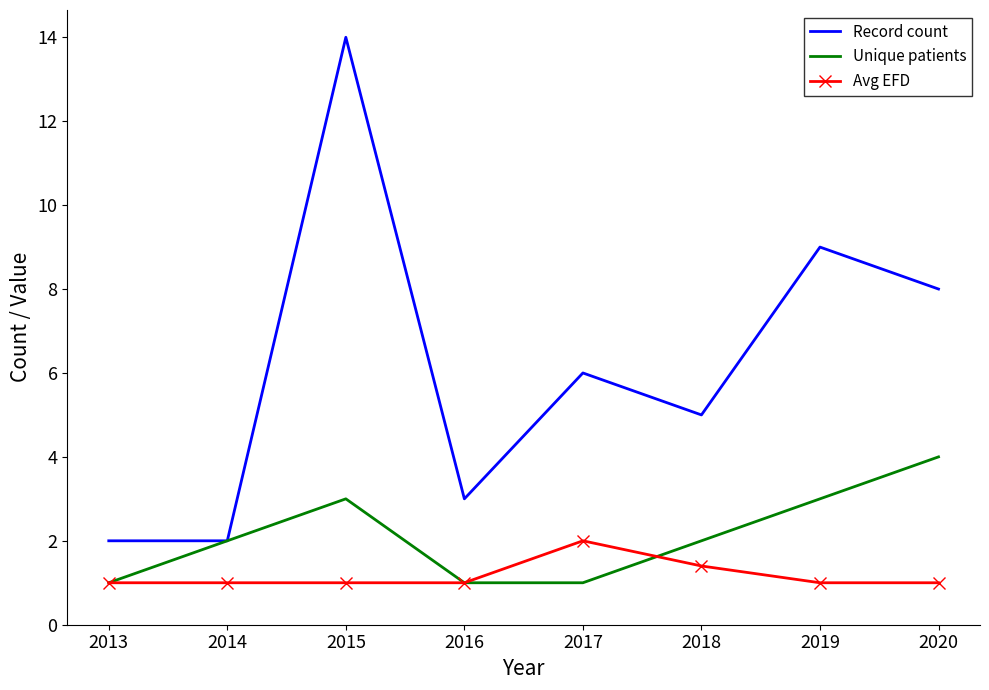

Reading left to right, list all the values displayed in this chart.

Record count: 2013=2.0	2014=2.0	2015=14.0	2016=3.0	2017=6.0	2018=5.0	2019=9.0	2020=8.0
Unique patients: 2013=1.0	2014=2.0	2015=3.0	2016=1.0	2017=1.0	2018=2.0	2019=3.0	2020=4.0
Avg EFD: 2013=1.0	2014=1.0	2015=1.0	2016=1.0	2017=2.0	2018=1.4	2019=1.0	2020=1.0